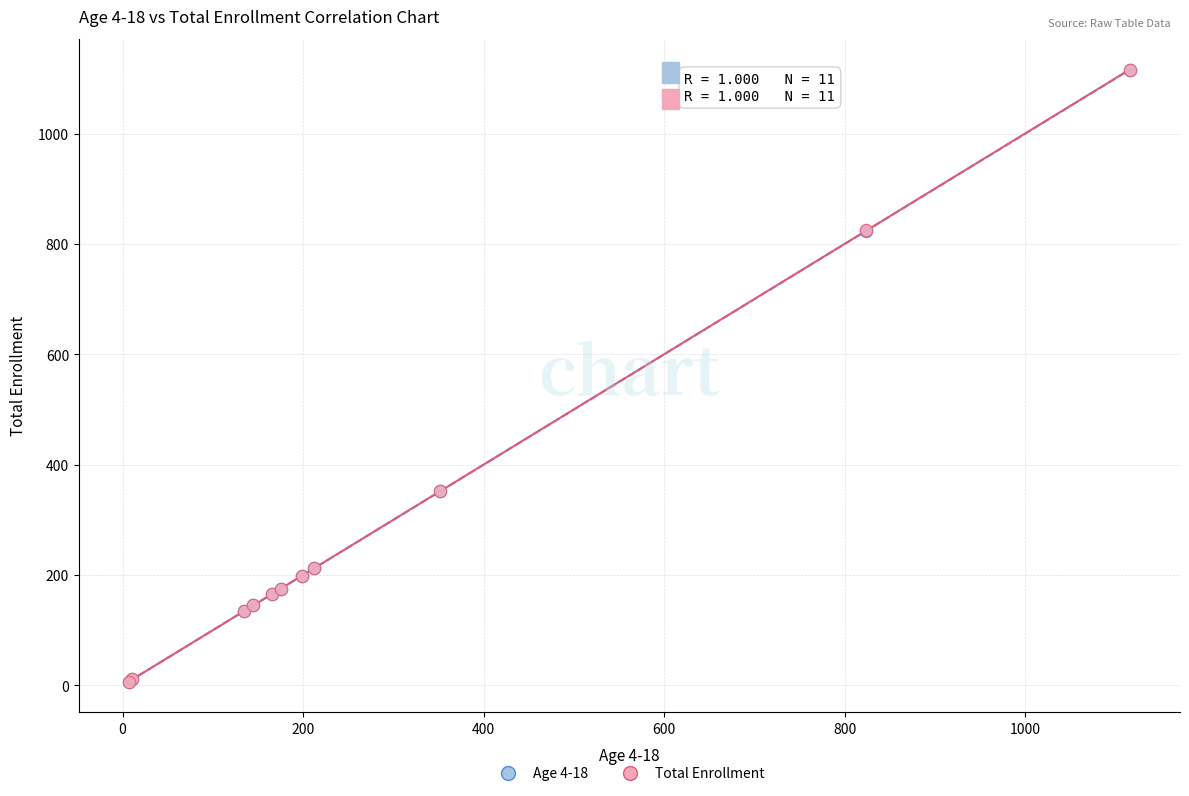

What are all the series names shown in the legend?

Age 4-18, Total Enrollment